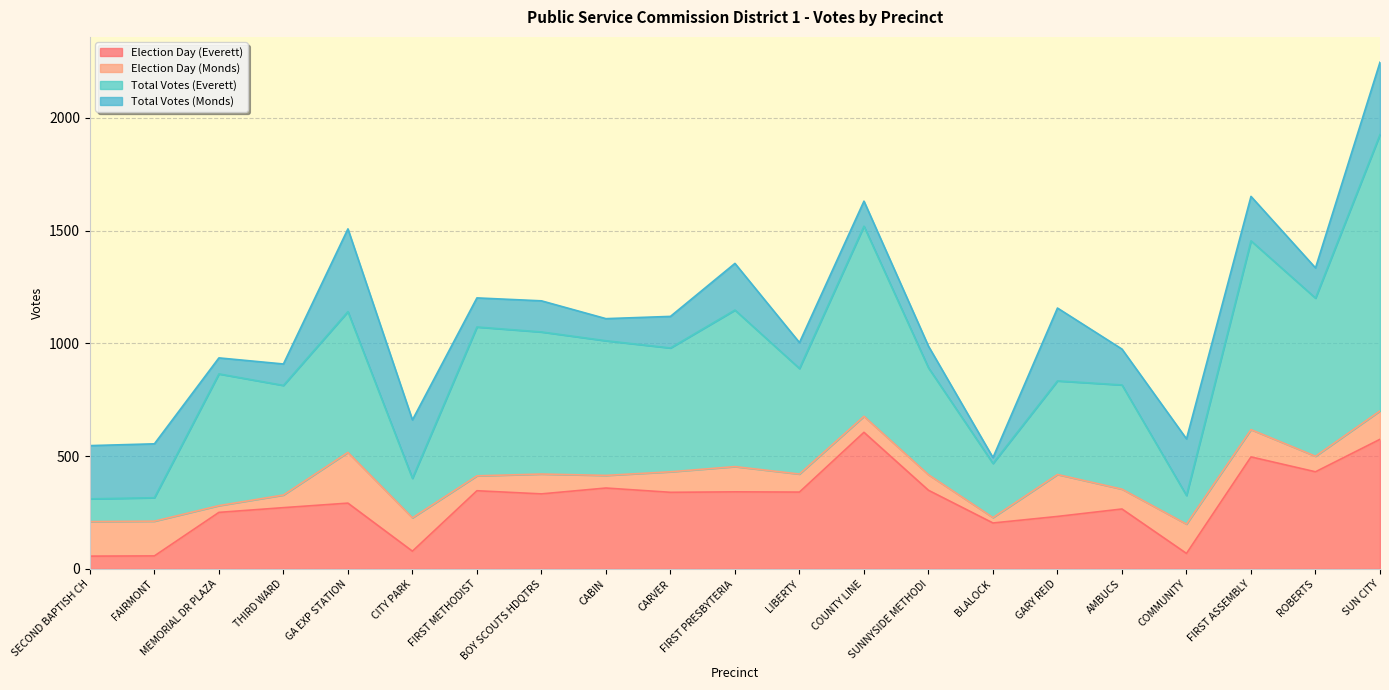

What is the sum of the Election Day (Everett) values at BOY SCOUTS HDQTRS and THIRD WARD?

605